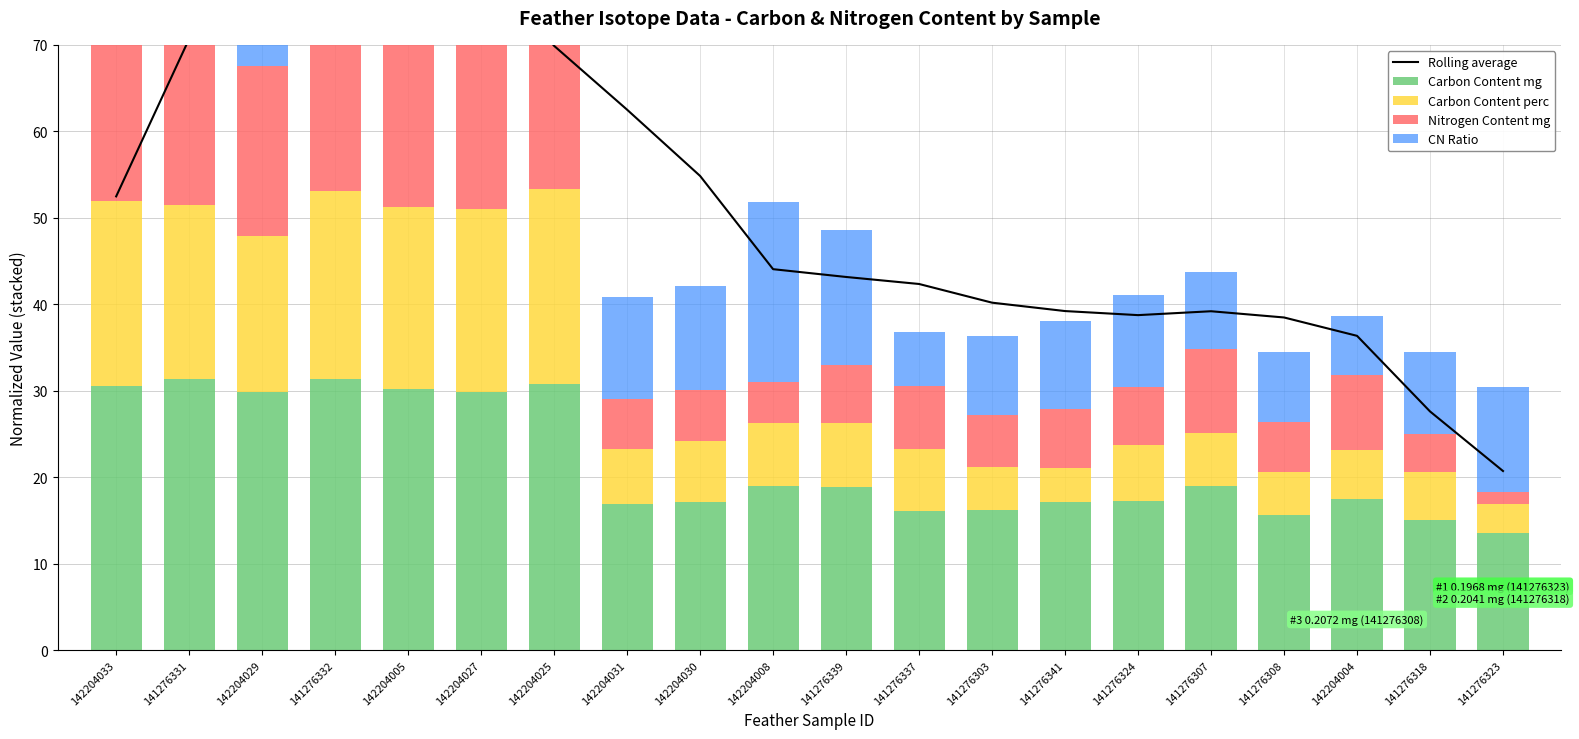

What is the difference between the second highest and second lowest values in the Rolling average series?

60.7